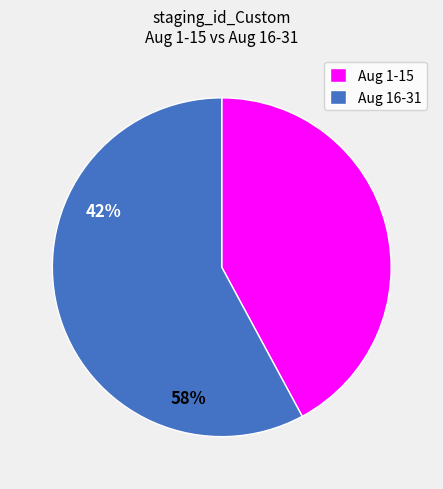

How many slices are in this pie chart?

2